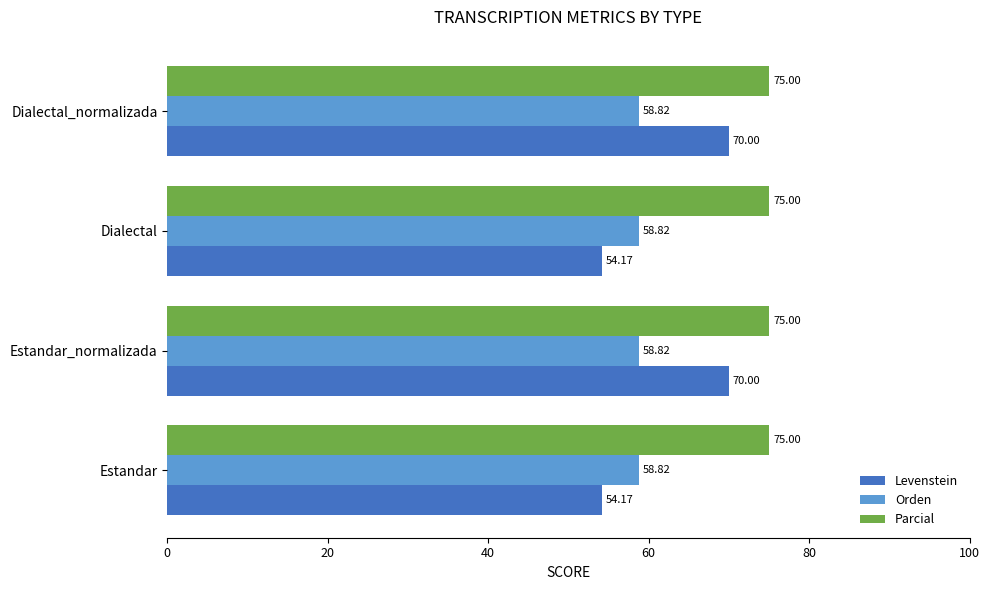

Which series changed the most between Estandar and Estandar_normalizada?

Levenstein